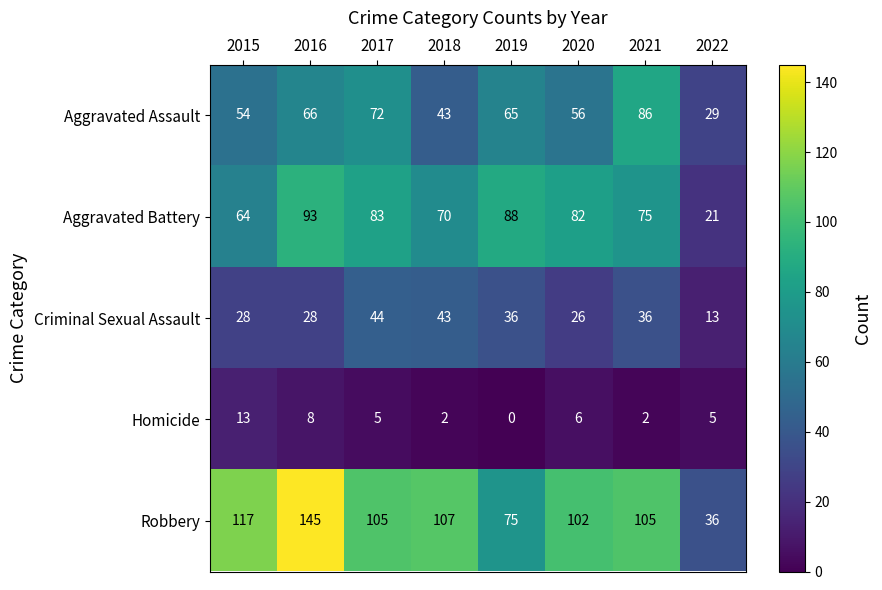

Which series has the largest total across all categories?

Robbery